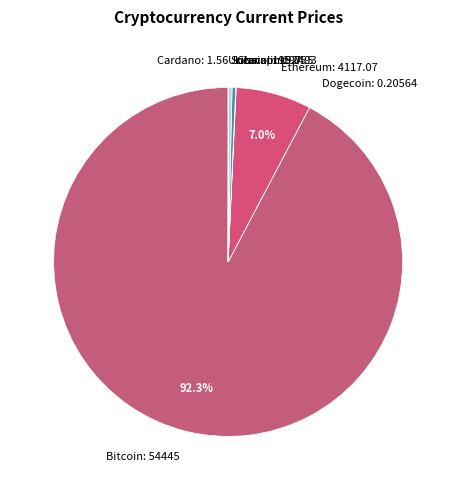

Is Bitcoin: 54445 the majority of the pie?

Yes